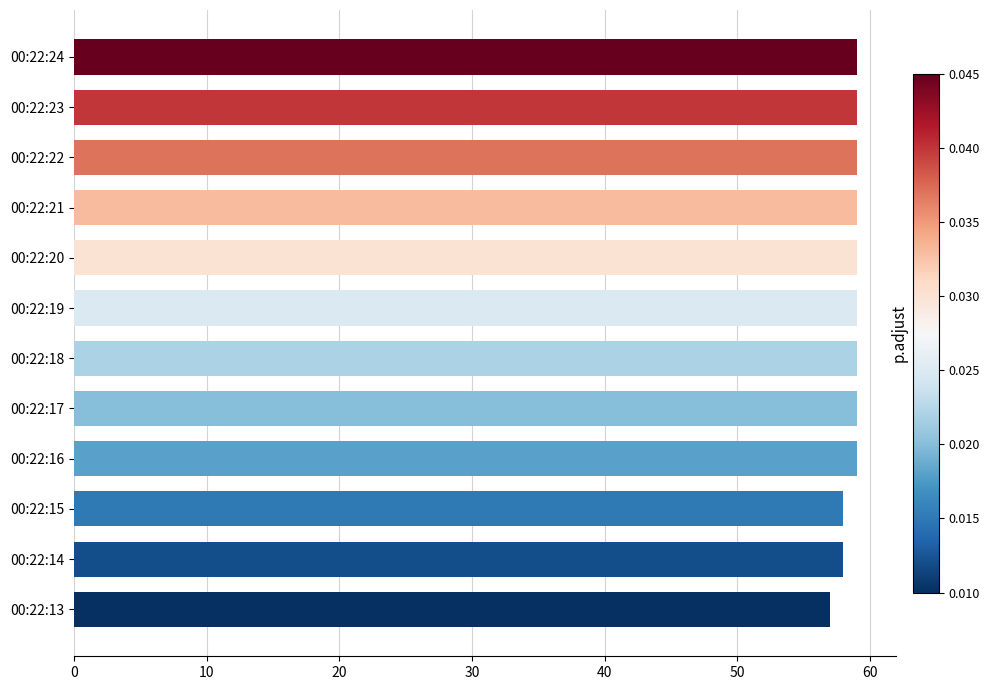

The chart shows a value of 82 at 00:22:22. True or false?

False